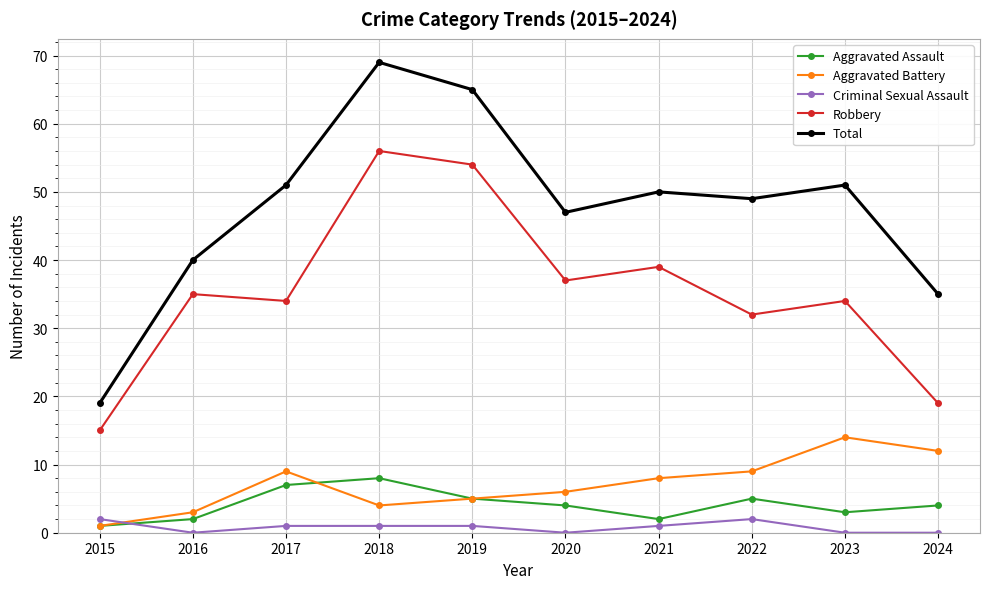

List the series in order of their peak value, lowest first.

Criminal Sexual Assault, Aggravated Assault, Aggravated Battery, Robbery, Total